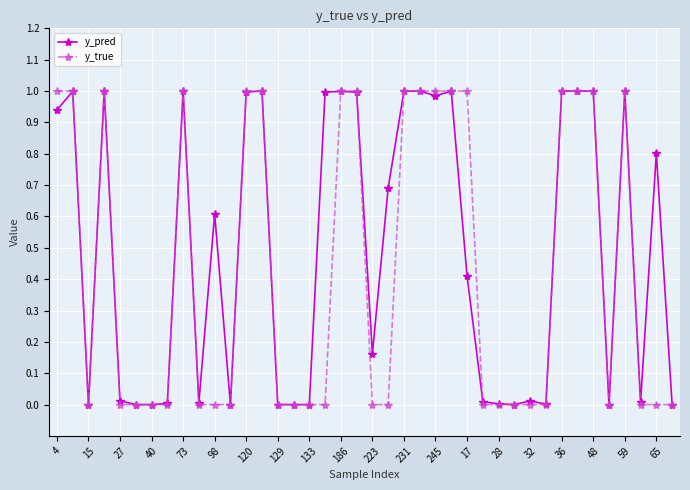

Rank the series by their average value, from lowest to highest.

y_true, y_pred